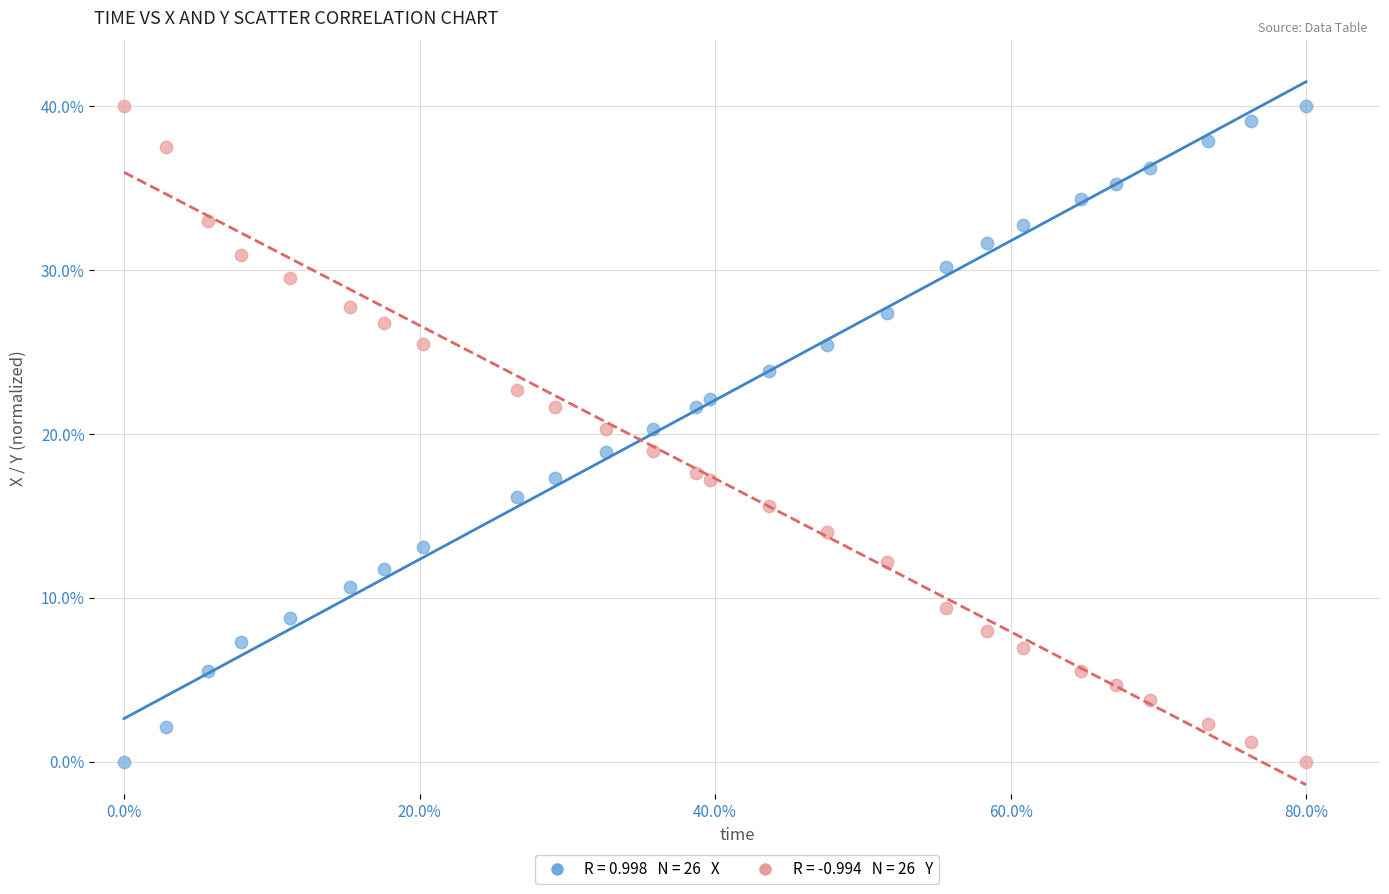

Across all data points, what is the range of X values (max minus min)?

80.0